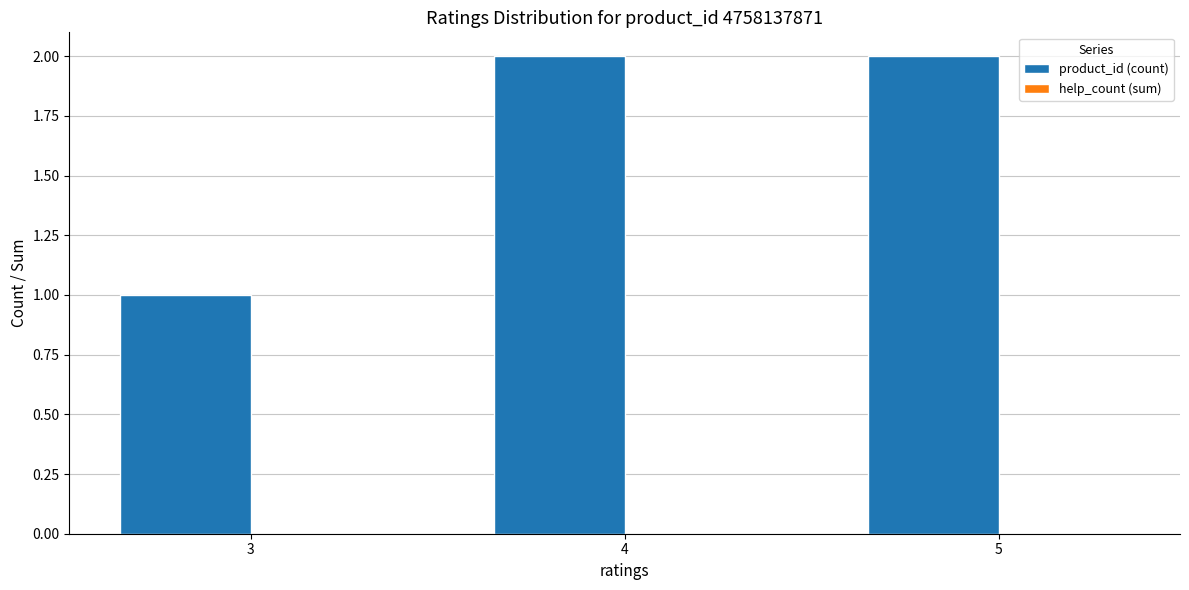

Does the chart contain stacked bars?

No